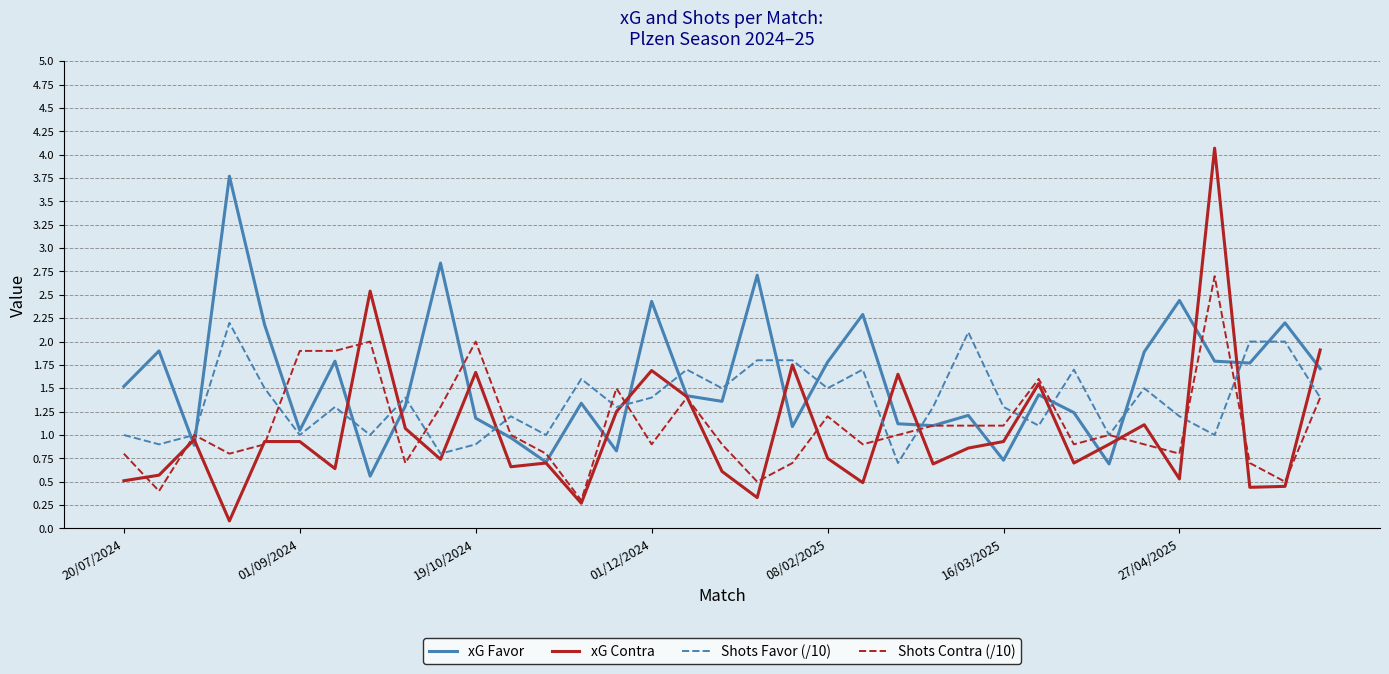

Rank the series by their maximum value, from lowest to highest.

Shots Favor (/10), Shots Contra (/10), xG Favor, xG Contra